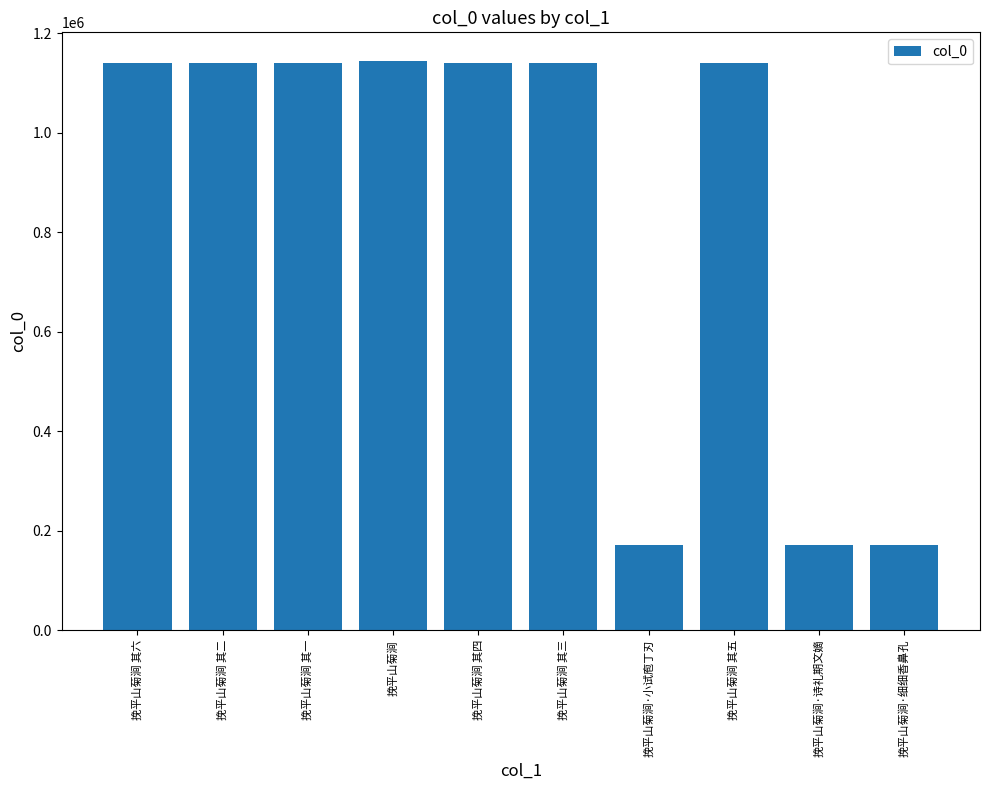

True or false: the data shows 1140224 at 挽平山菊涧 其四.

True